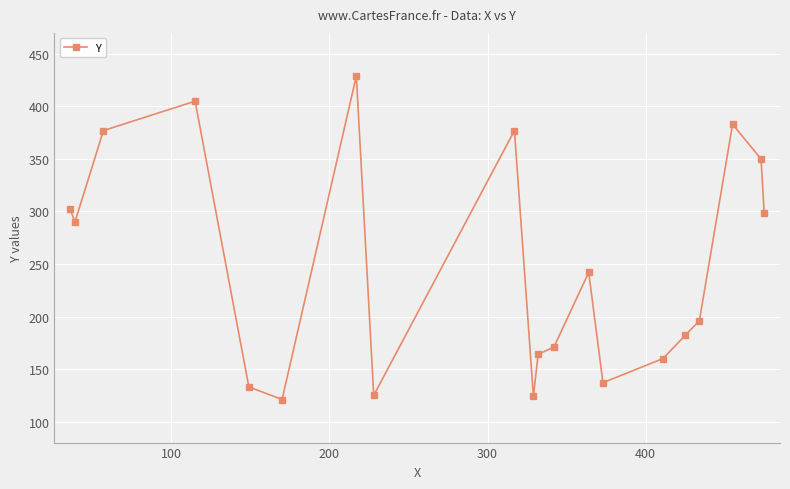

What is the sum of all values?

4967